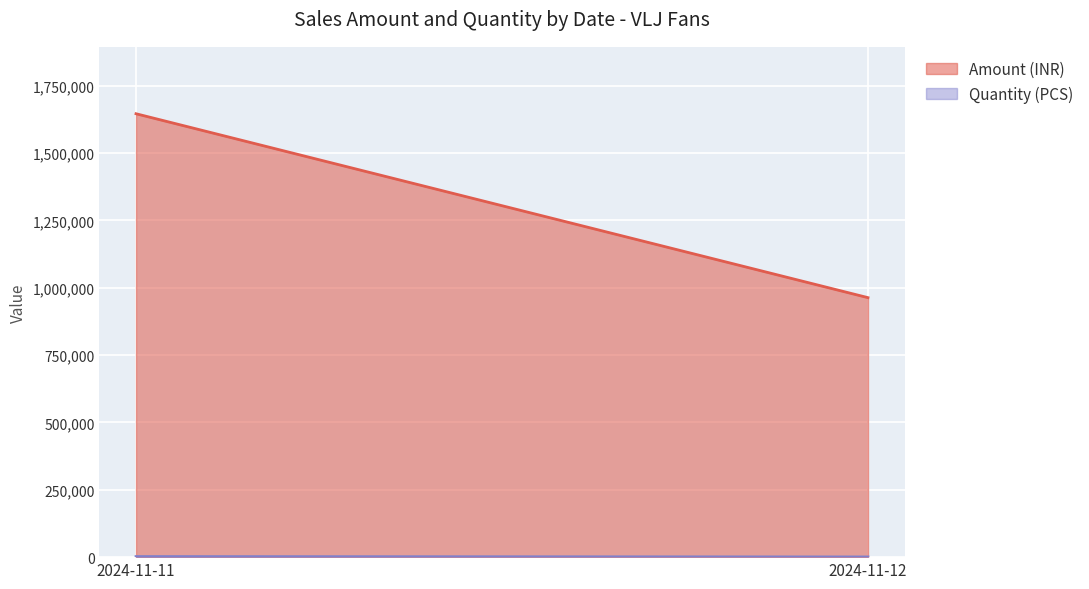

Which series changed the most between 2024-11-11 and 2024-11-12?

Amount (INR)